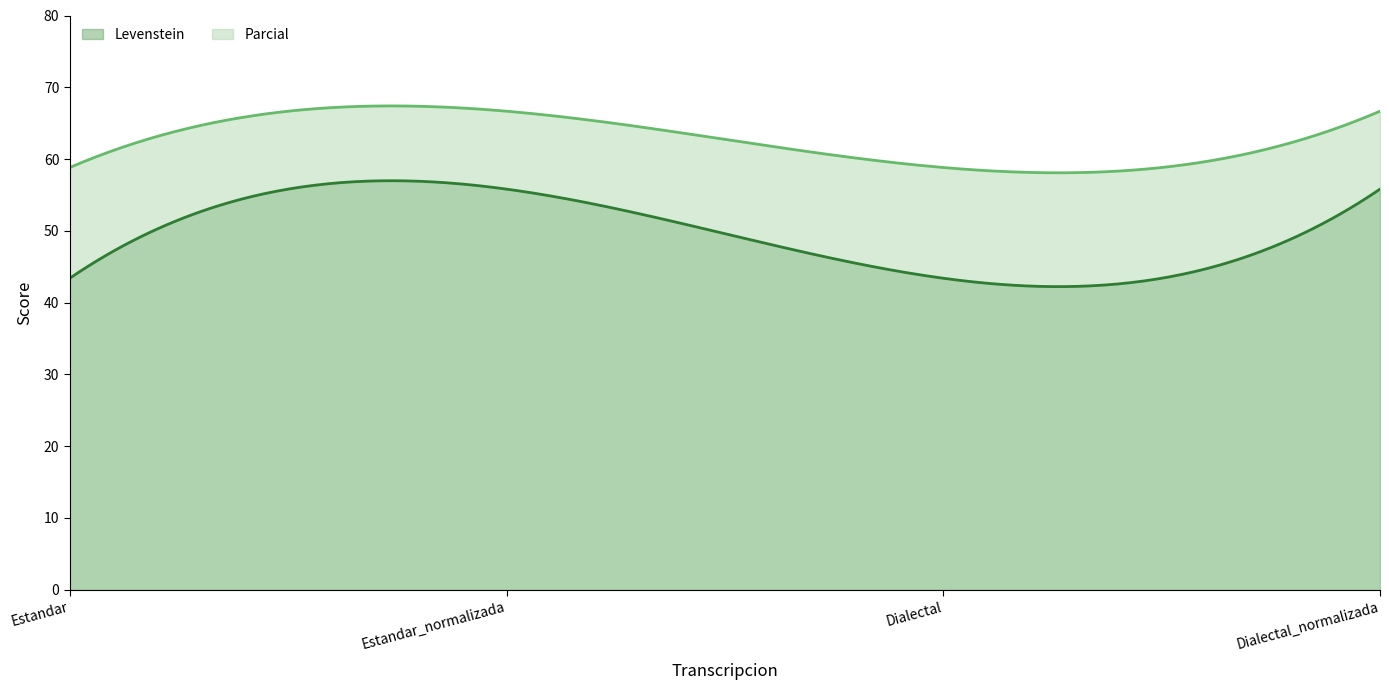

Reading left to right, what are all the values shown in this chart?

Levenstein: Estandar=43.4	Estandar_normalizada=55.8	Dialectal=43.4	Dialectal_normalizada=55.8
Parcial: Estandar=58.8	Estandar_normalizada=66.7	Dialectal=58.8	Dialectal_normalizada=66.7